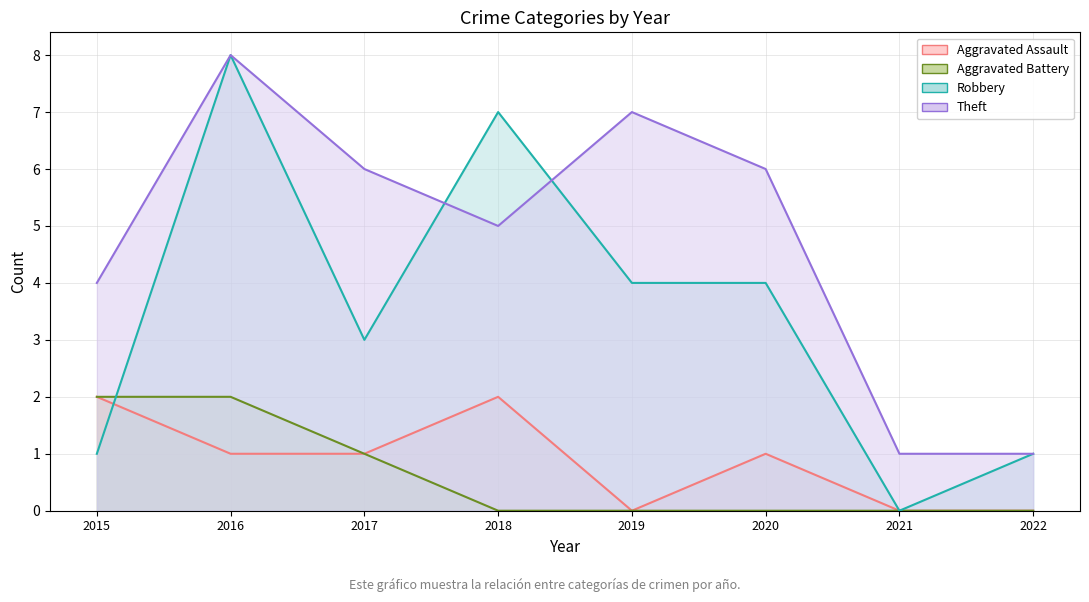

At which label is Aggravated Battery closest to 1?

2017